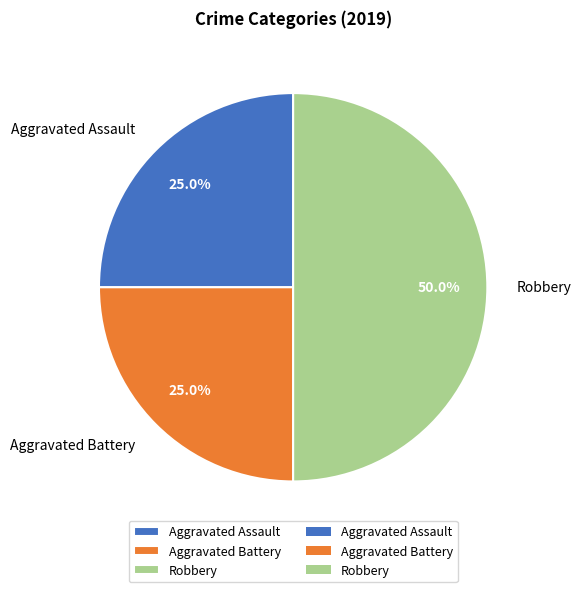

Is the sum of Robbery and Aggravated Battery greater than half?

Yes